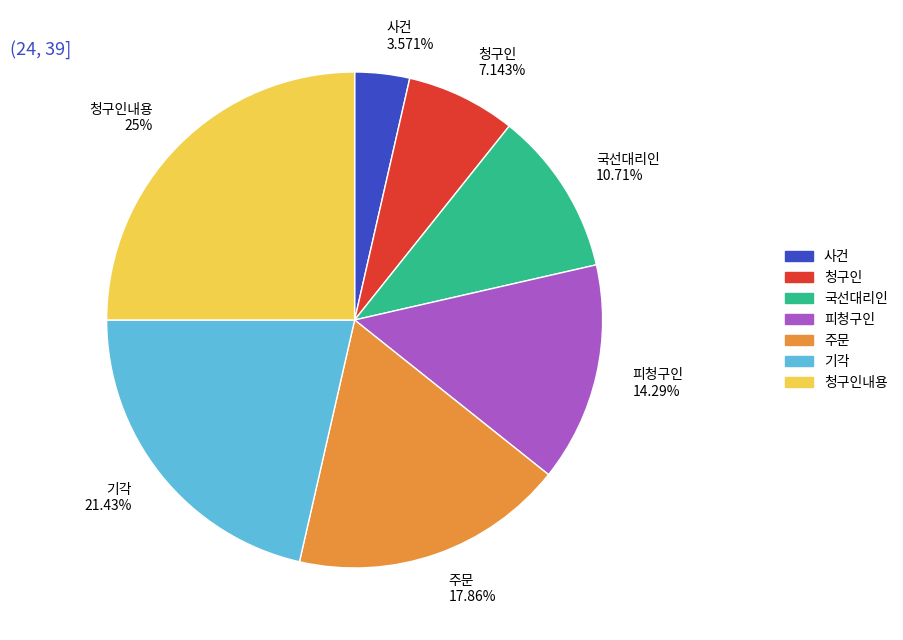

Which category has the smallest portion of the pie?

사건 3.571%